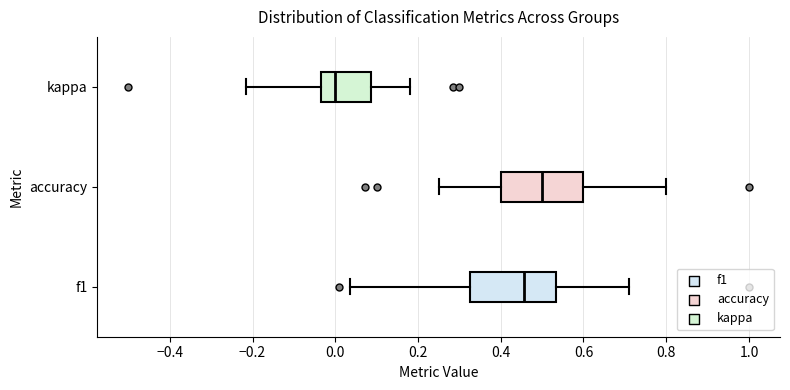

Reading bottom to top, transcribe this box plot: for each box, give where its median line is, the range the box spans, and where its two whiskers end, as read against the x-axis. The values are not printed on the chart, so give them approximately, as read against the axis.

f1: median 0.46, box 0.32 to 0.54, whiskers 0.04 to 0.72
accuracy: median 0.50, box 0.40 to 0.60, whiskers 0.26 to 0.80
kappa: median 0.00, box -0.04 to 0.08, whiskers -0.22 to 0.18